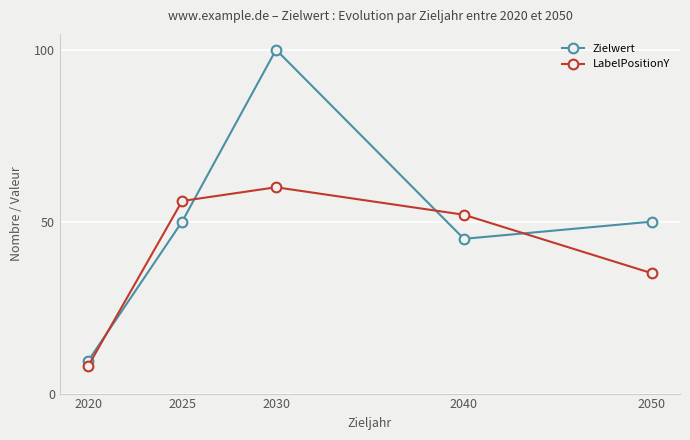

What is the total value across all series at 2030?

160.0